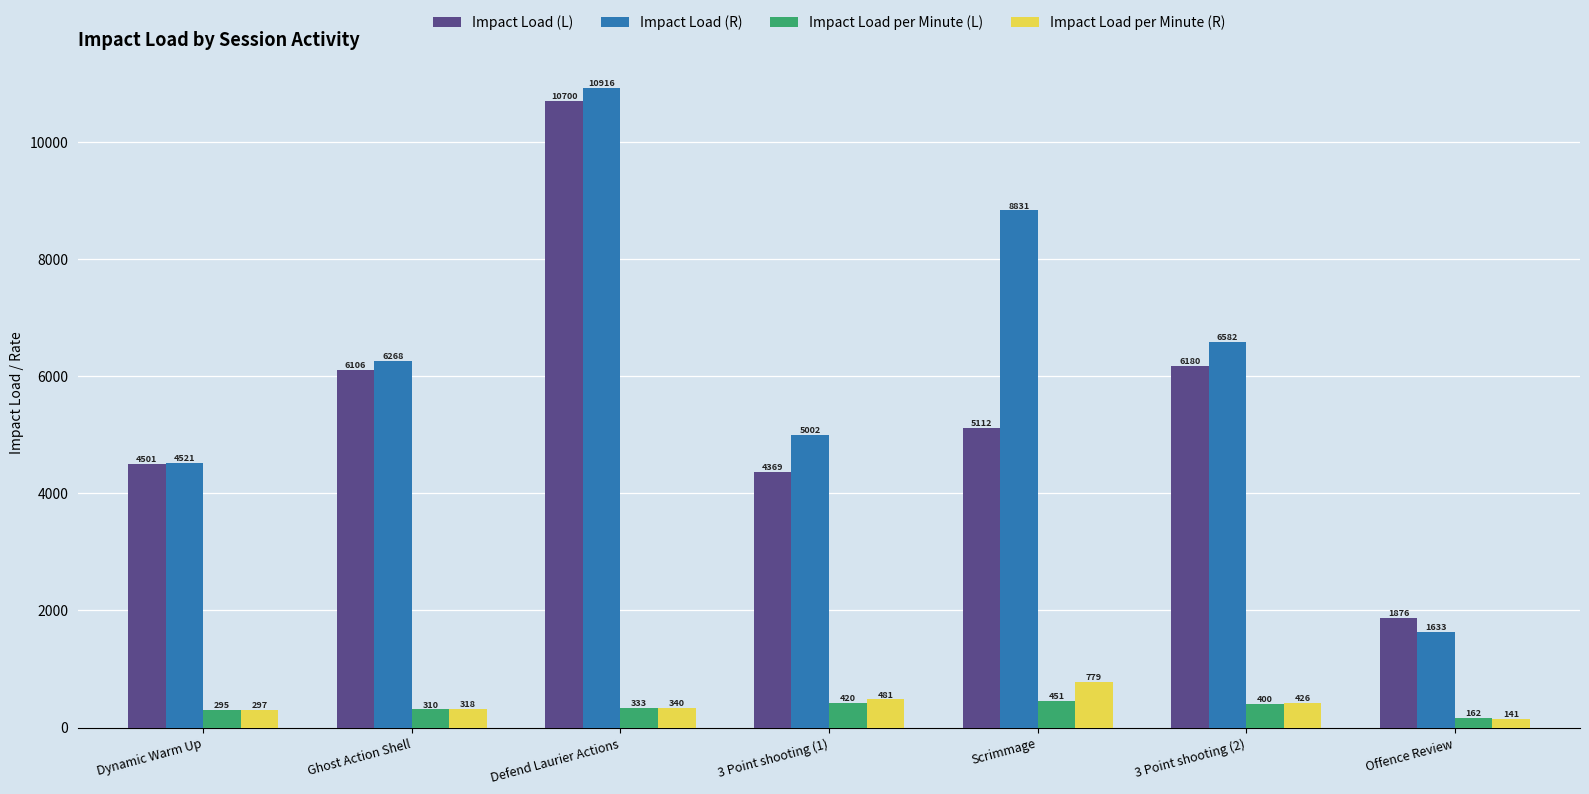

How many data points in Impact Load (R) are above 6267?

4